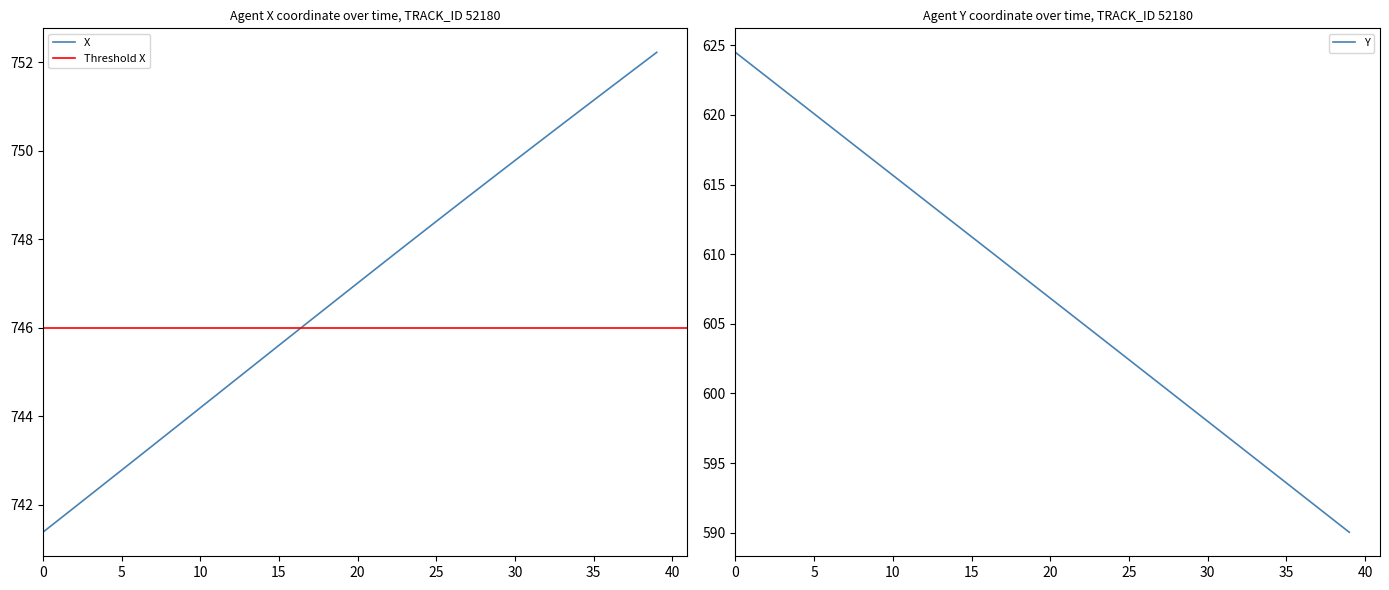

The value of X at 0 is 1322.6. True or false?

False